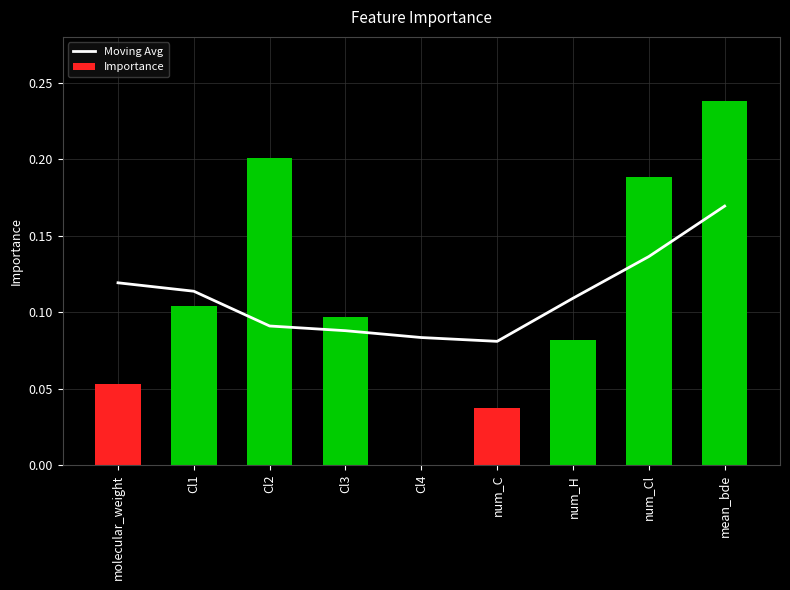

What is the greatest value displayed?

0.2